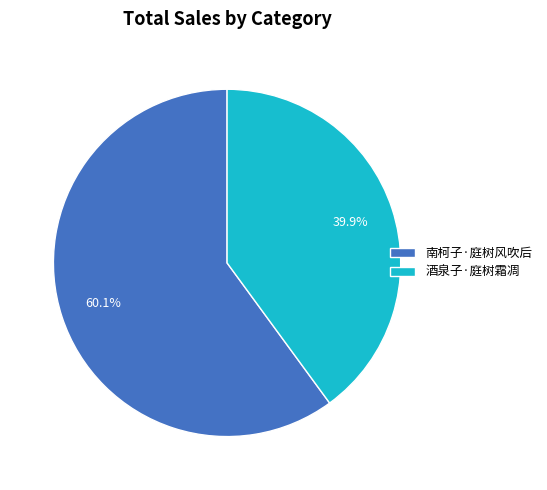

What is the largest slice in the pie chart?

南柯子·庭树风吹后